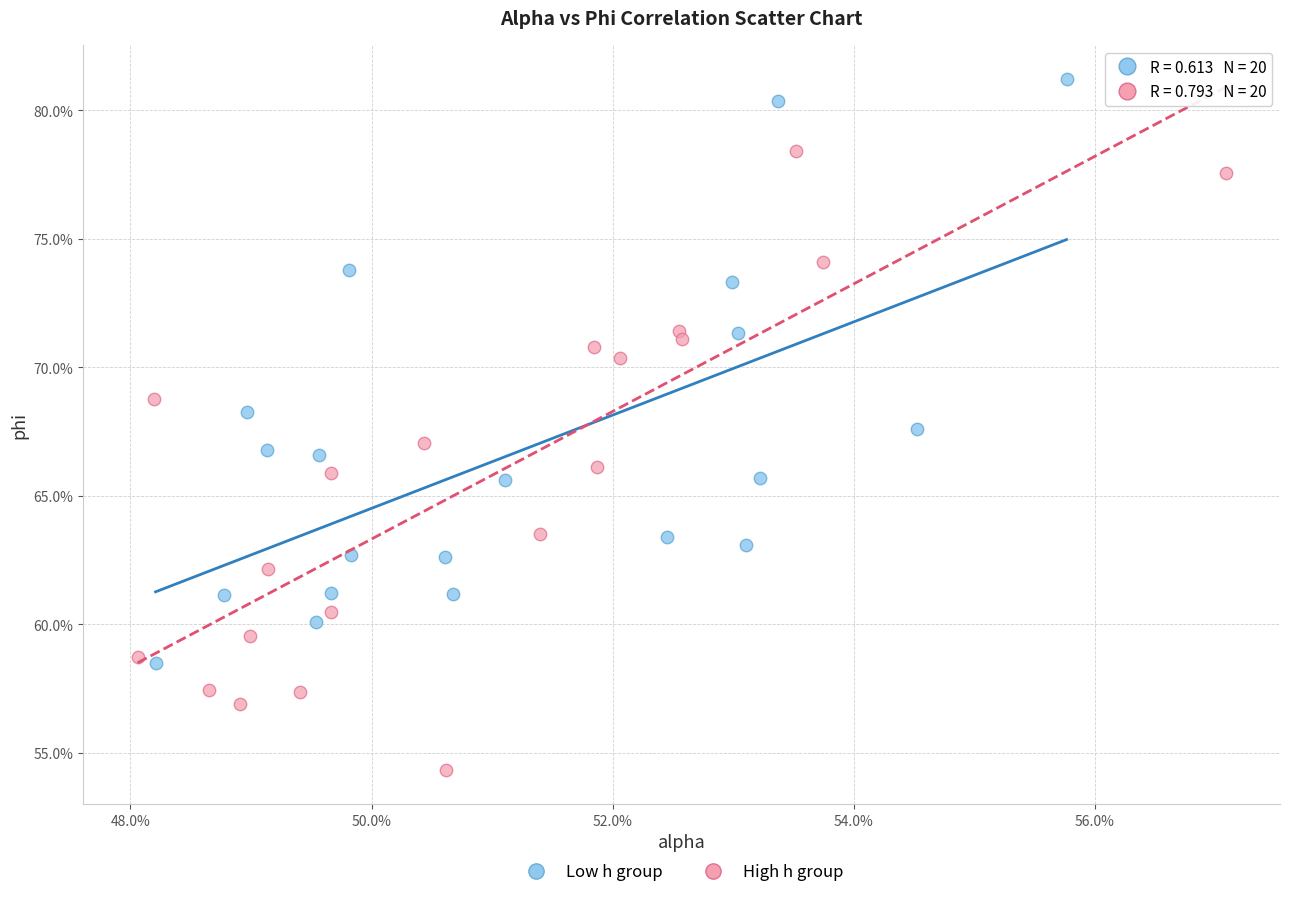

What are all the series names shown in the legend?

Low h group, High h group